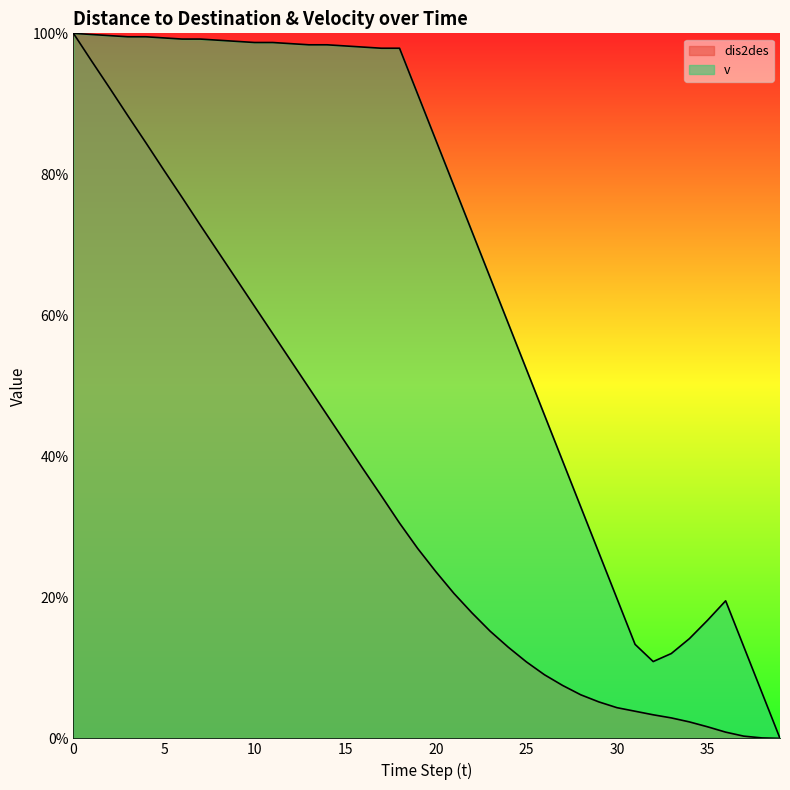

In v, how many points are lower than both neighbors (excluding endpoints)?

1